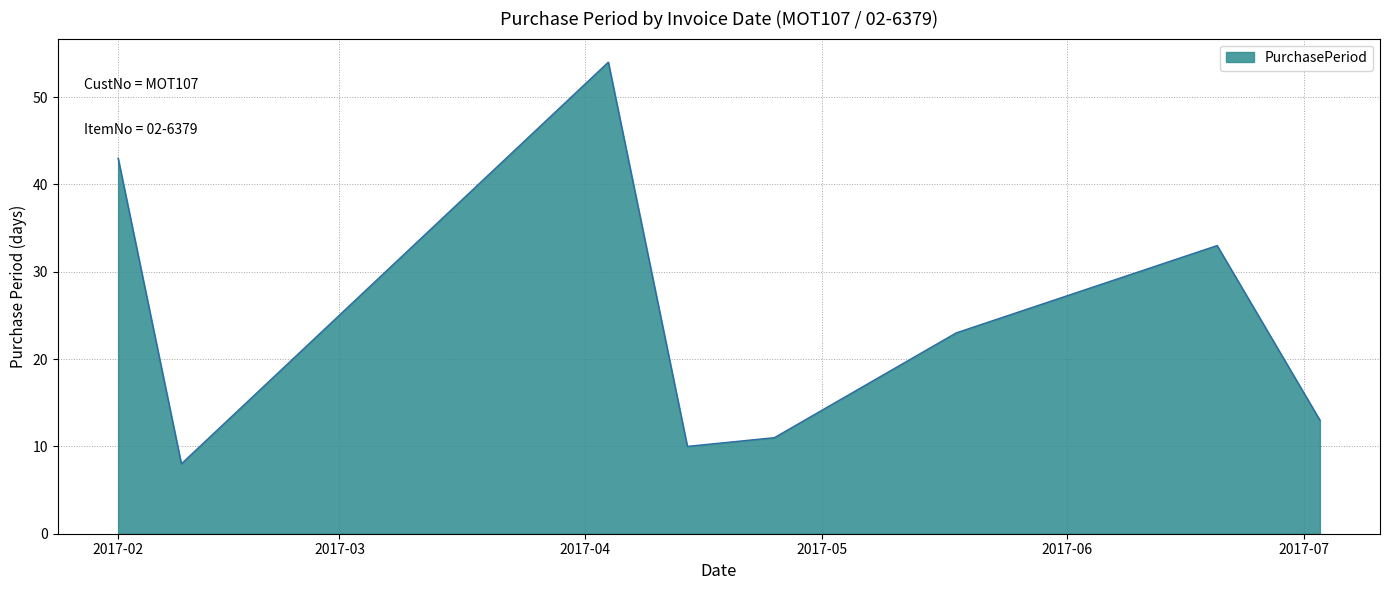

What is the difference between the maximum and second lowest values?

44